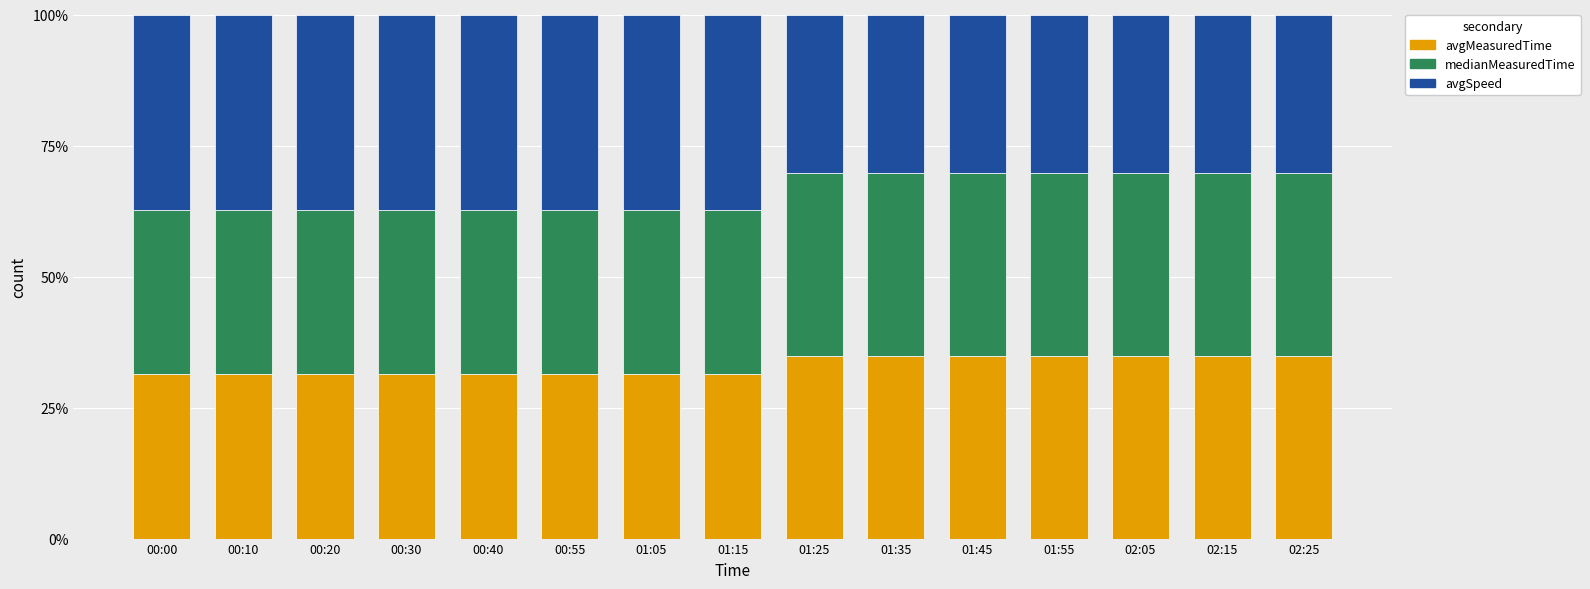

What is the difference between the avgMeasuredTime values at 01:35 and 00:55?

3.6